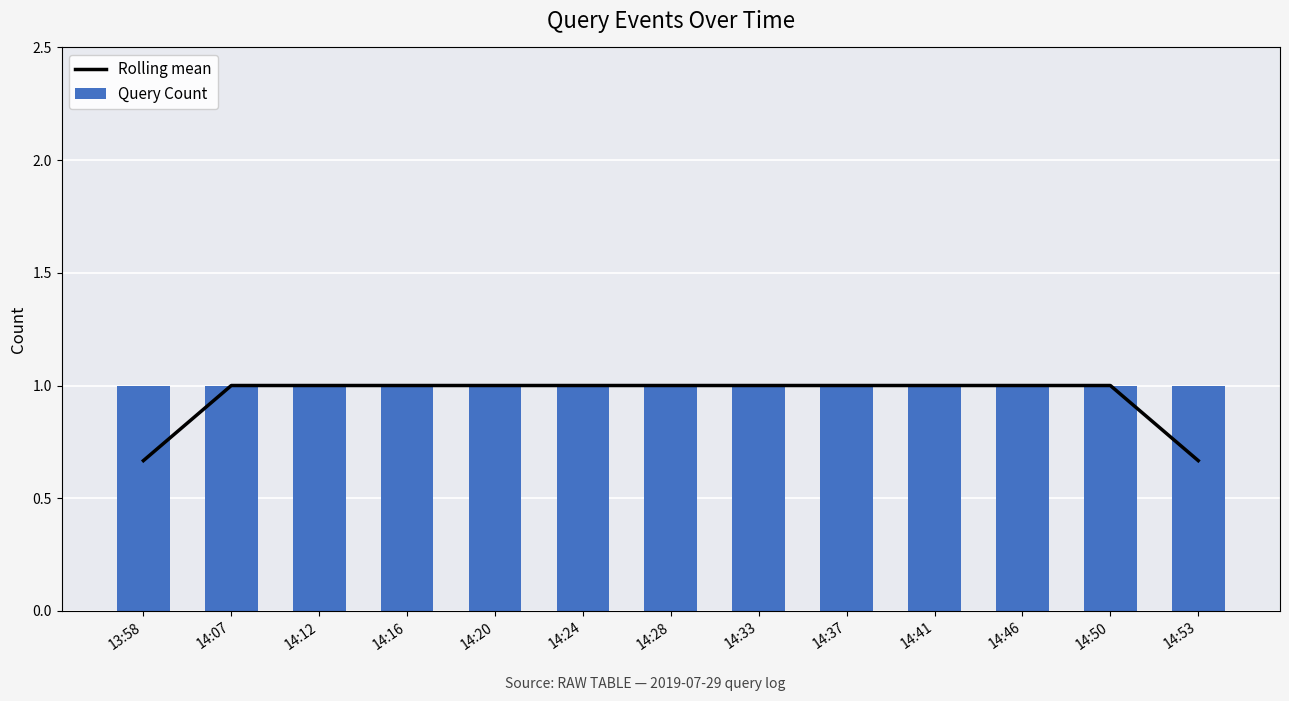

The value of Query Count at 14:24 is 1.0. True or false?

True